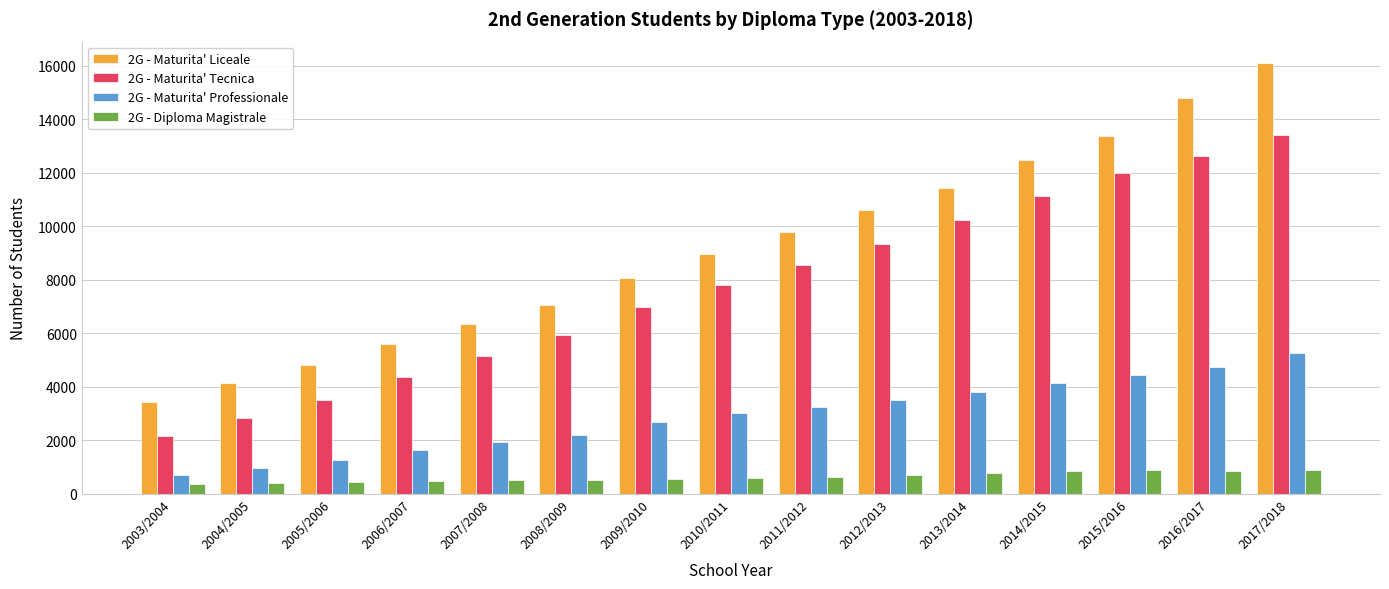

Rank the series at 2014/2015 from lowest to highest value.

2G - Diploma Magistrale, 2G - Maturita' Professionale, 2G - Maturita' Tecnica, 2G - Maturita' Liceale